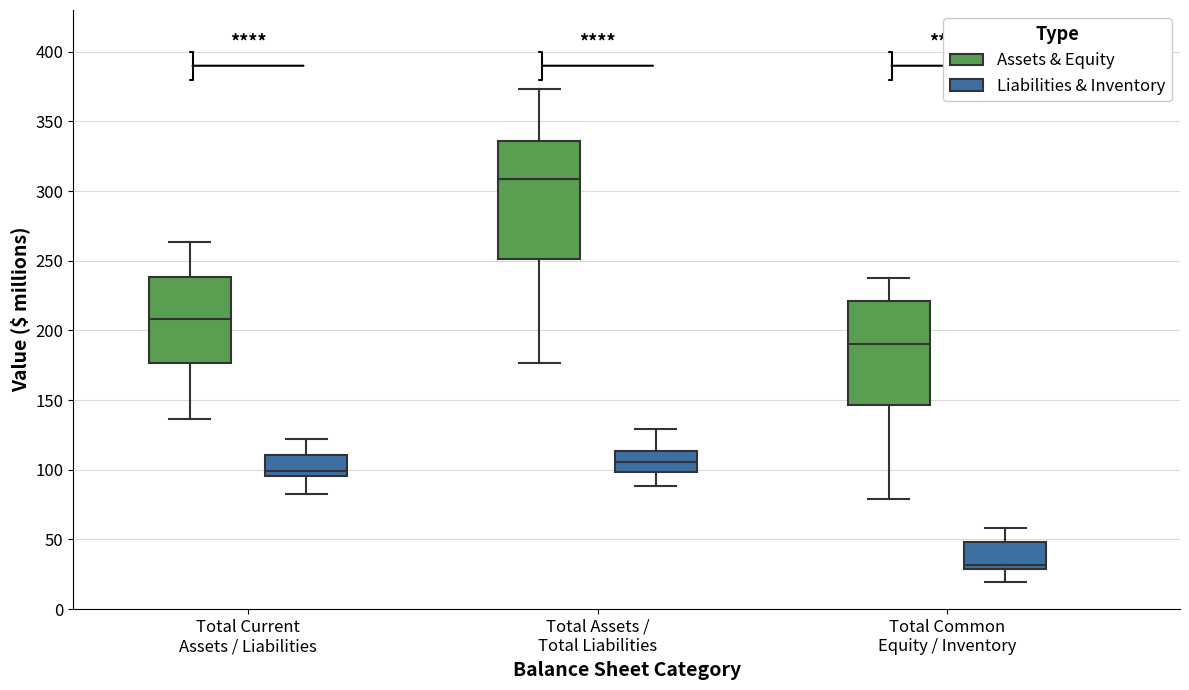

Which box is the tallest, from its lower edge to its upper edge?

Total Assets / Total Liabilities (Assets & Equity)